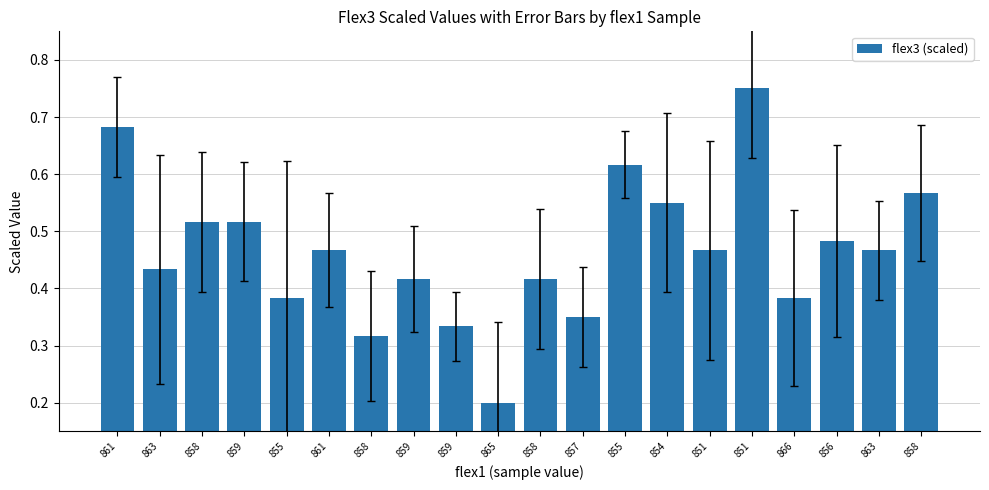

At which label is the value closest to 0?

865